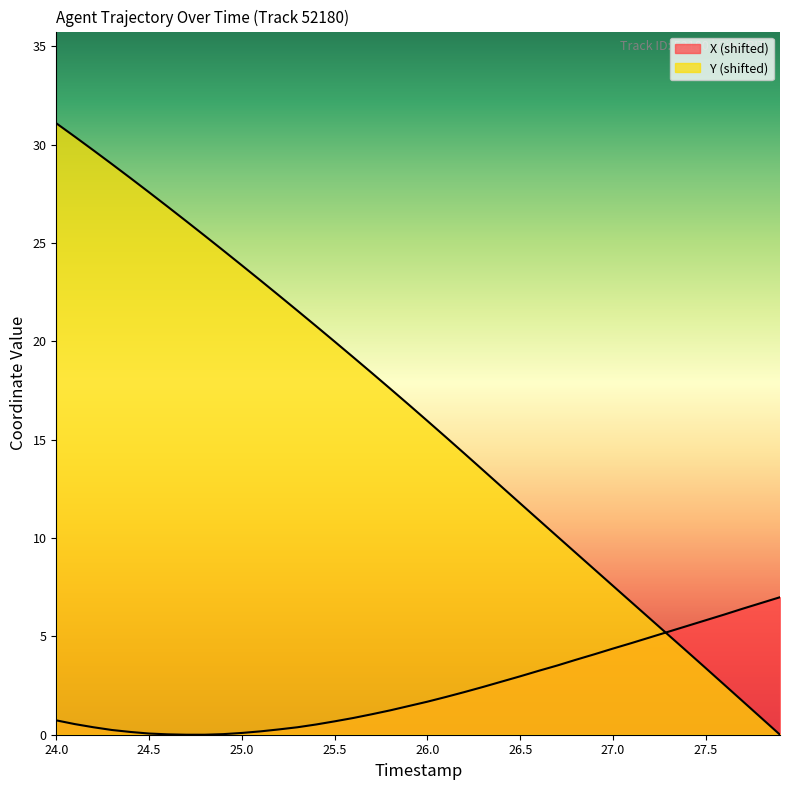

After their last crossing, which series has the higher values: Y or X?

X